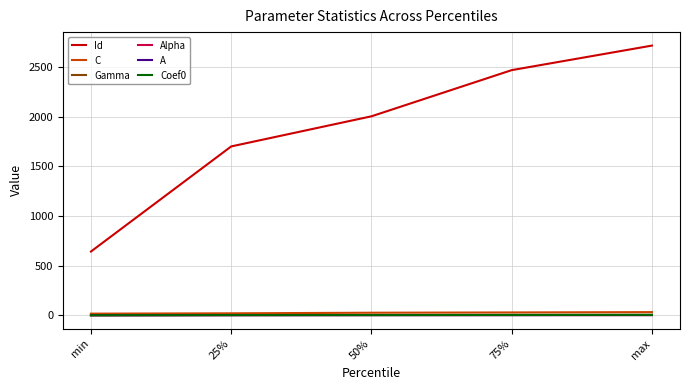

Which series has the largest total across all categories?

Id